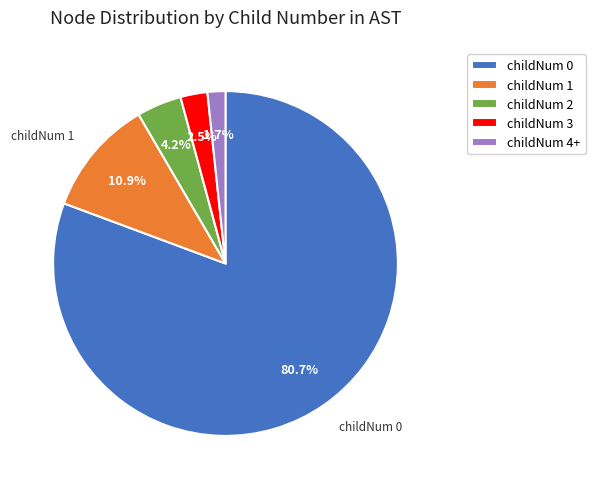

Which category has the biggest portion of the pie?

childNum 0